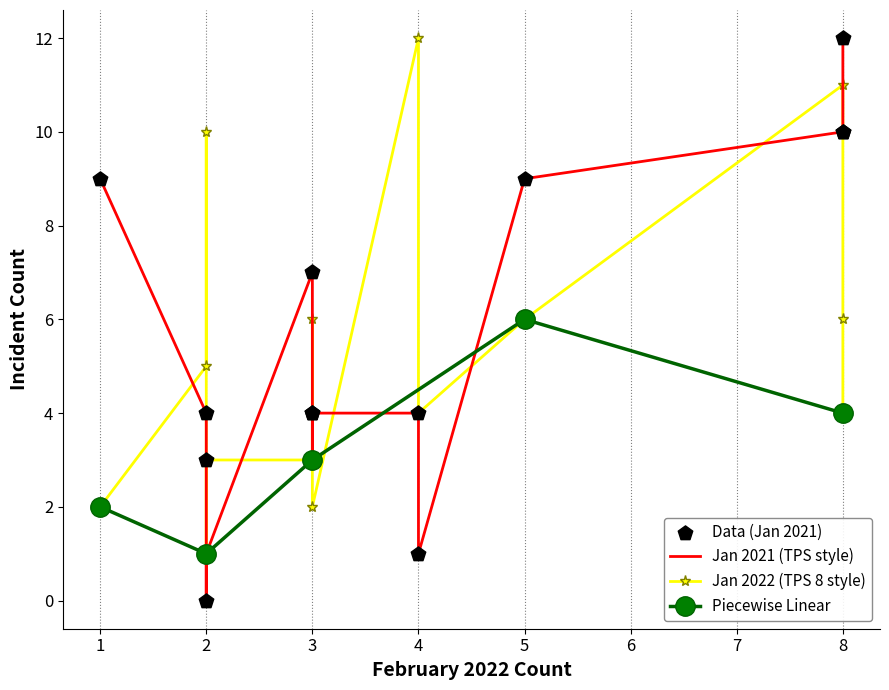

Where is the first local minimum for Piecewise Linear?

2